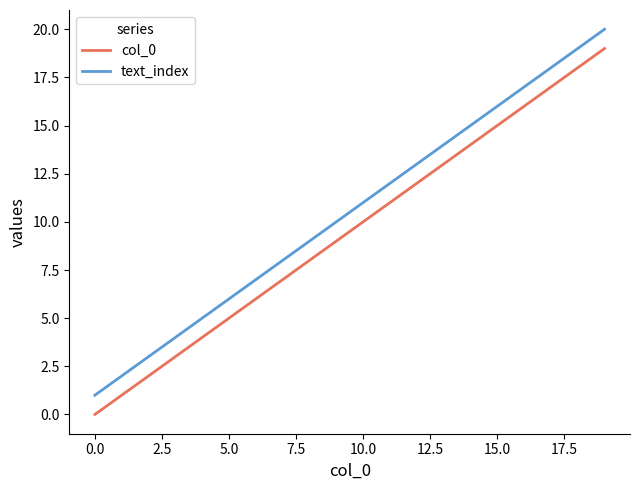

List the series in order of their overall mean, lowest first.

col_0, text_index